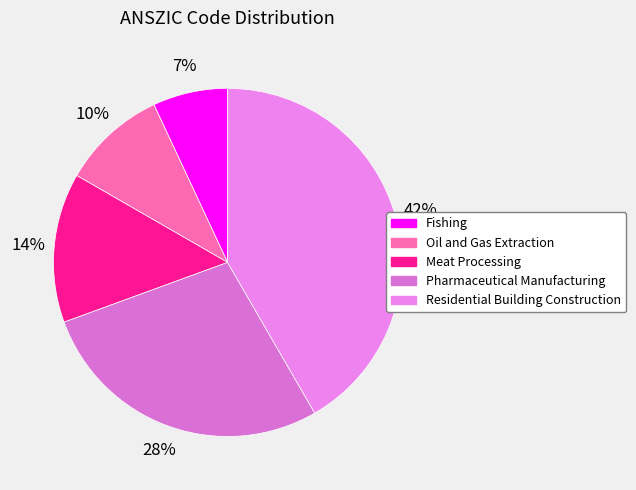

How many slices are in this pie chart?

5